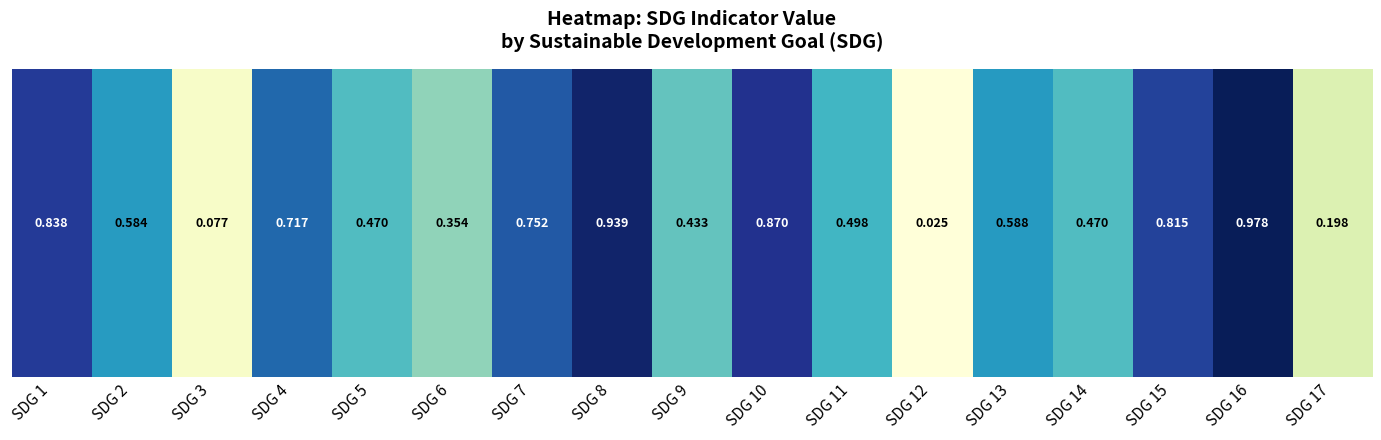

What is the average value?

0.6